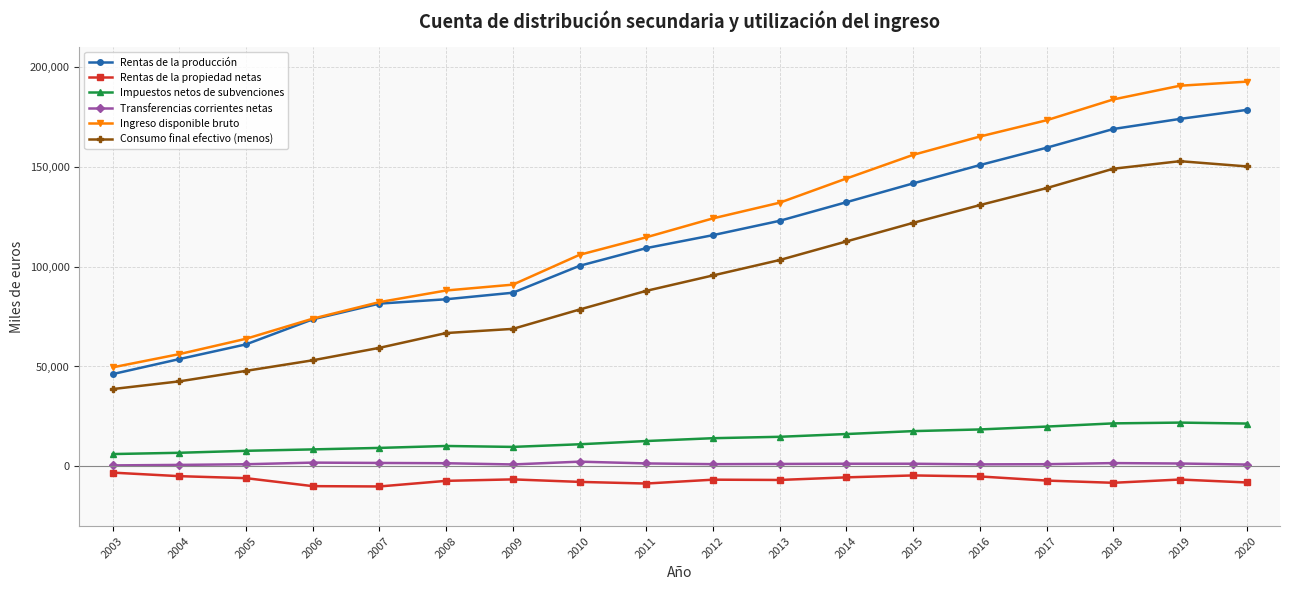

The value of Ingreso disponible bruto at 2016 is 165201. True or false?

True